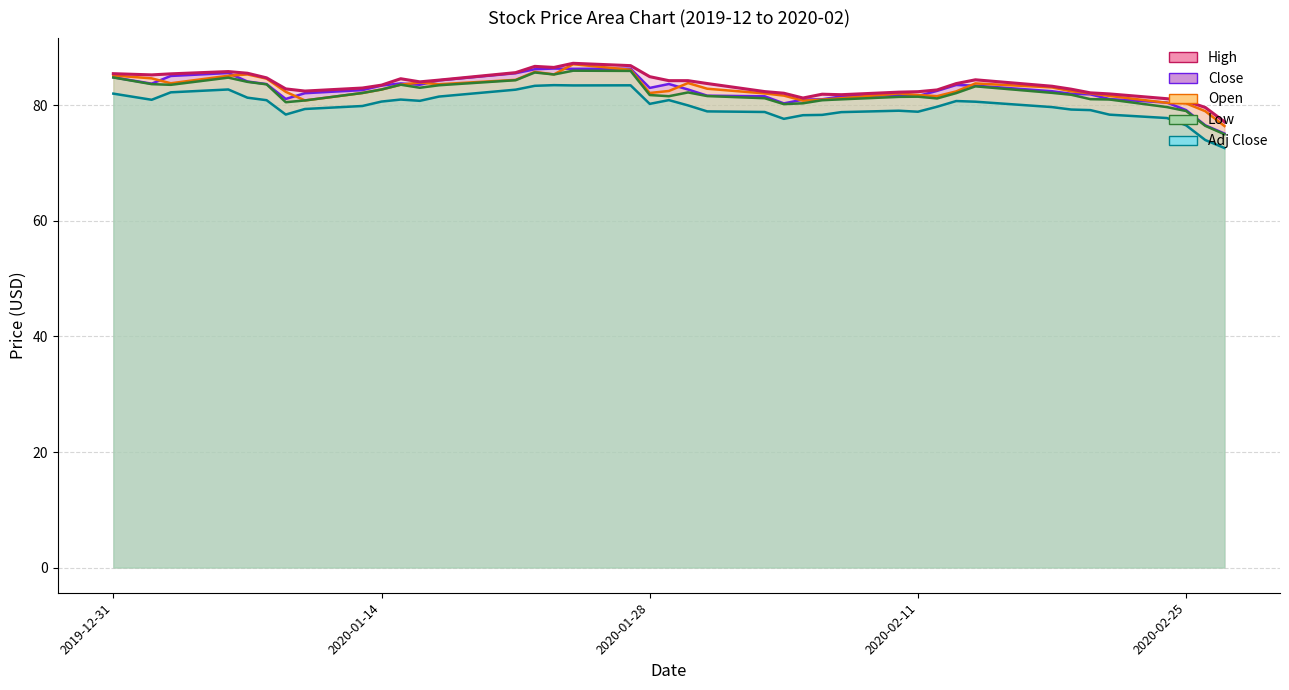

Read the Adj Close value at 2020-01-24.

83.5